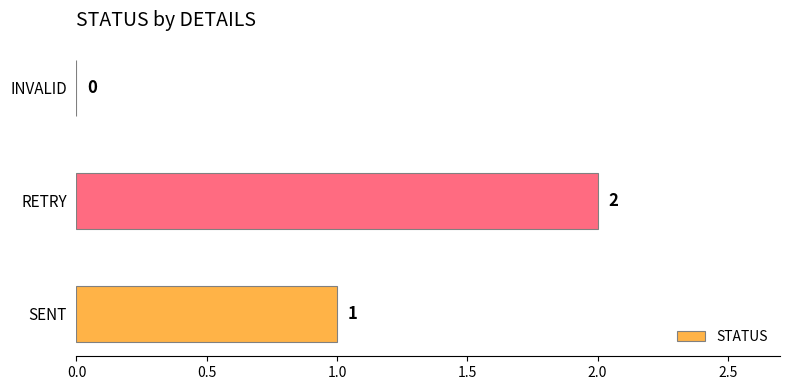

What is the change in value from SENT to RETRY?

+1